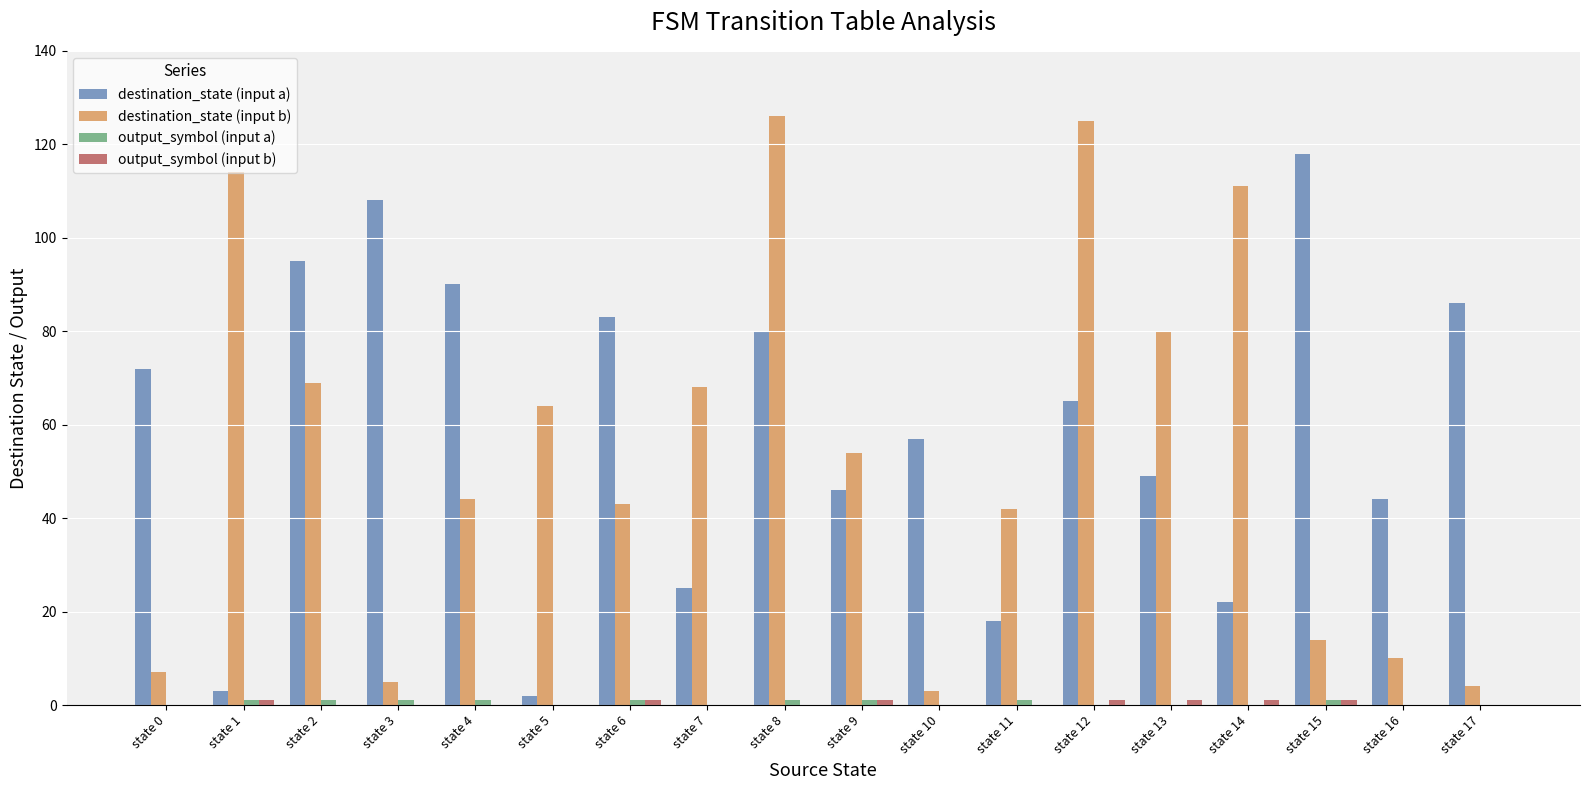

What value does the destination_state (input b) series have at state 13?

80